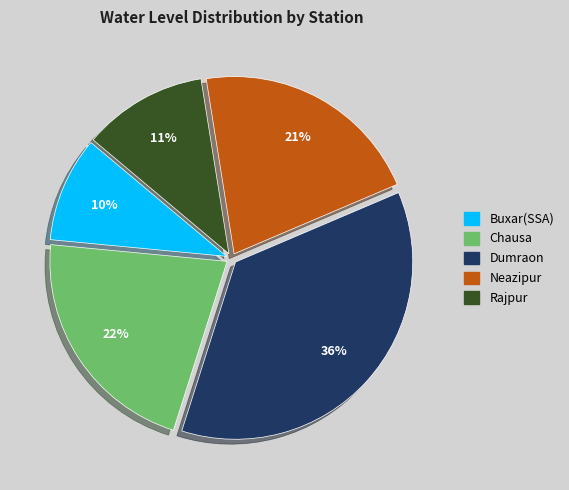

Approximately how many times larger is the value at Rajpur compared to Dumraon?

0.3